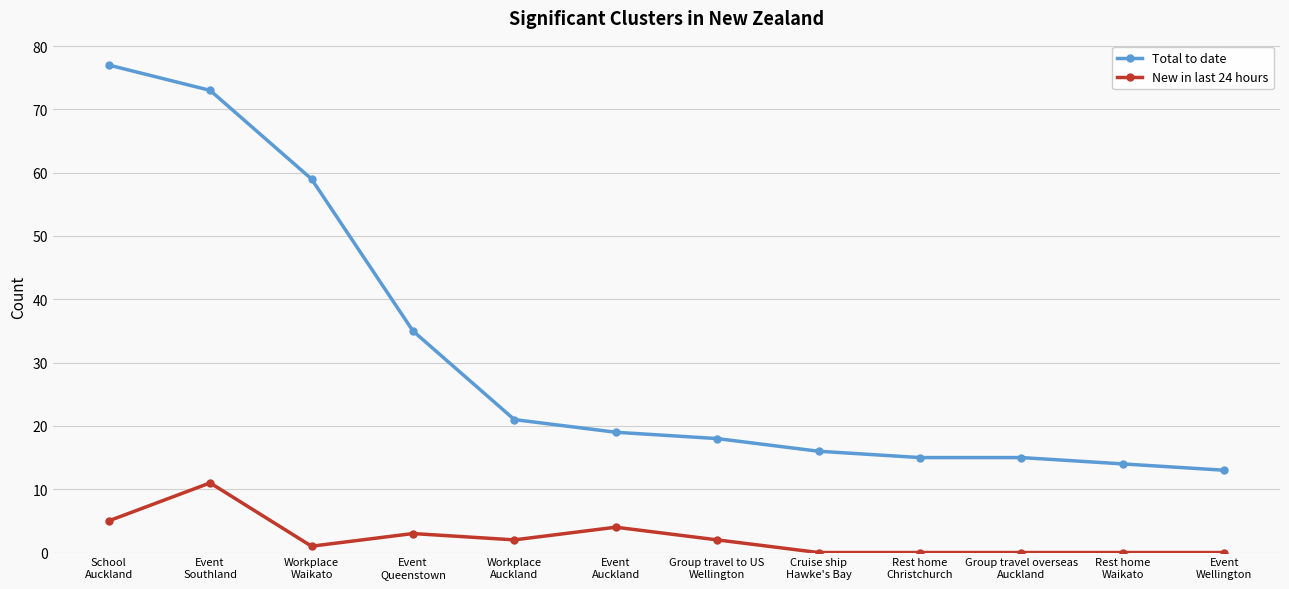

What is the minimum value for Total to date?

13